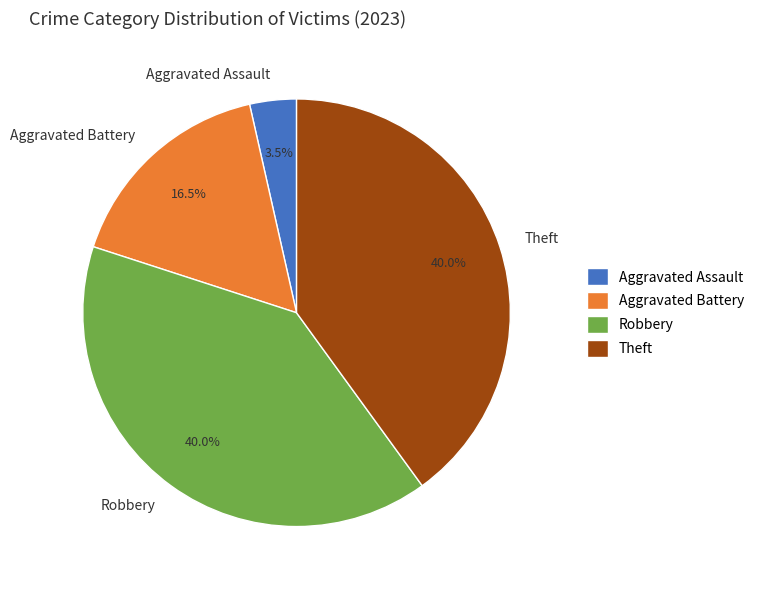

Is there a majority slice in this chart?

No